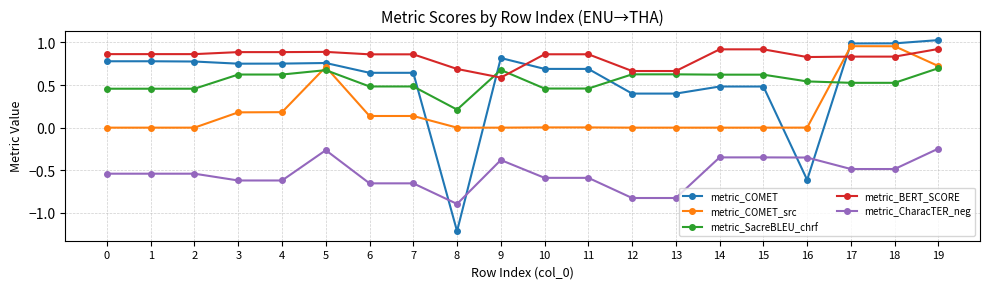

What is the sum of all metric_SacreBLEU_chrf values?

10.9